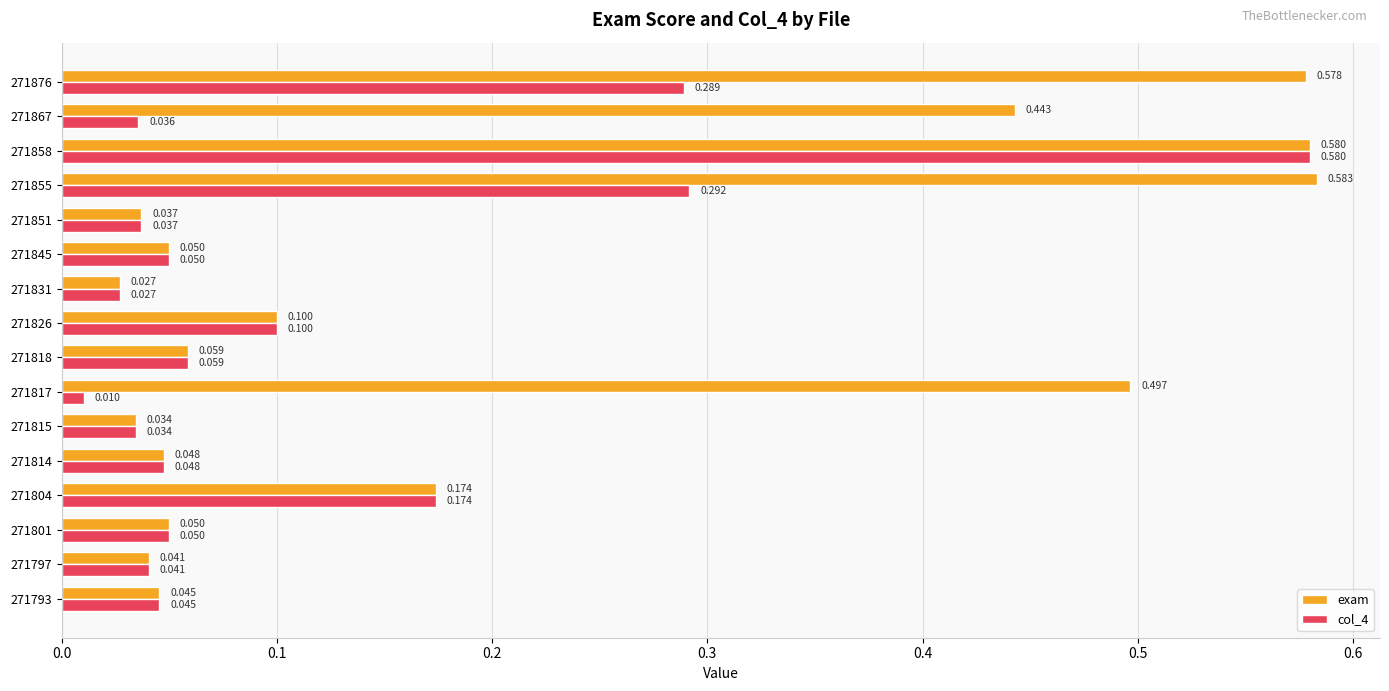

List the series in order of their peak value, lowest first.

col_4, exam